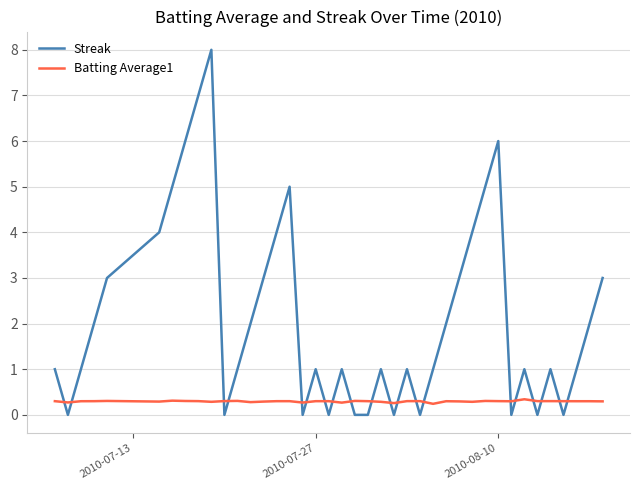

Which series has the largest total across all categories?

Streak